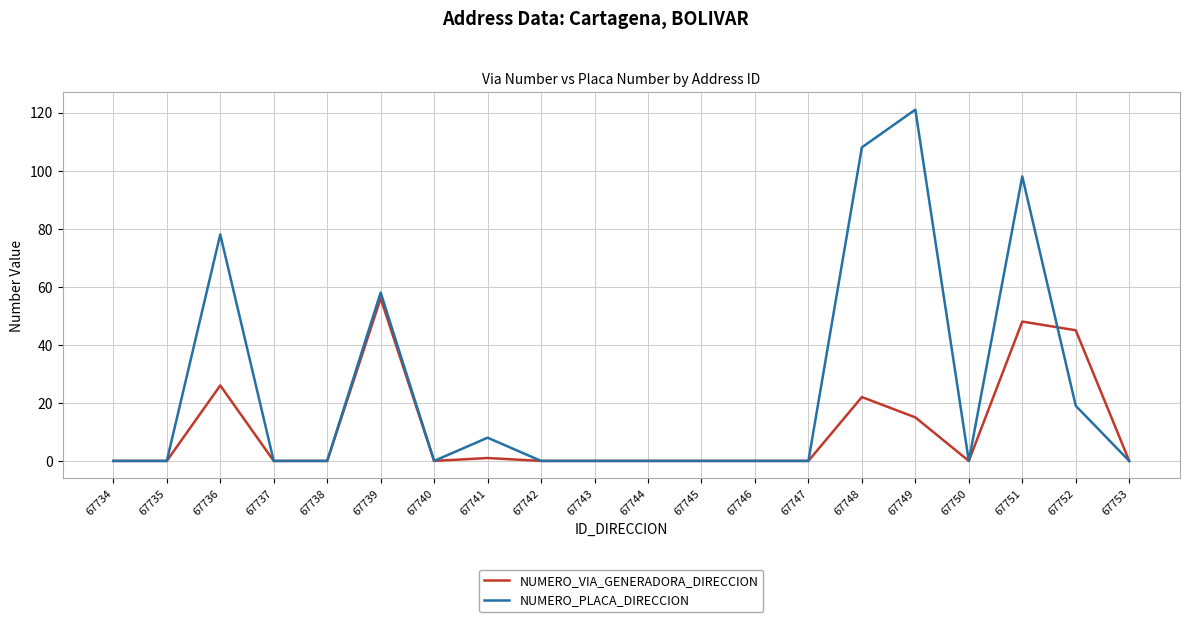

Is it true that NUMERO_PLACA_DIRECCION equals -40 at 67750?

False